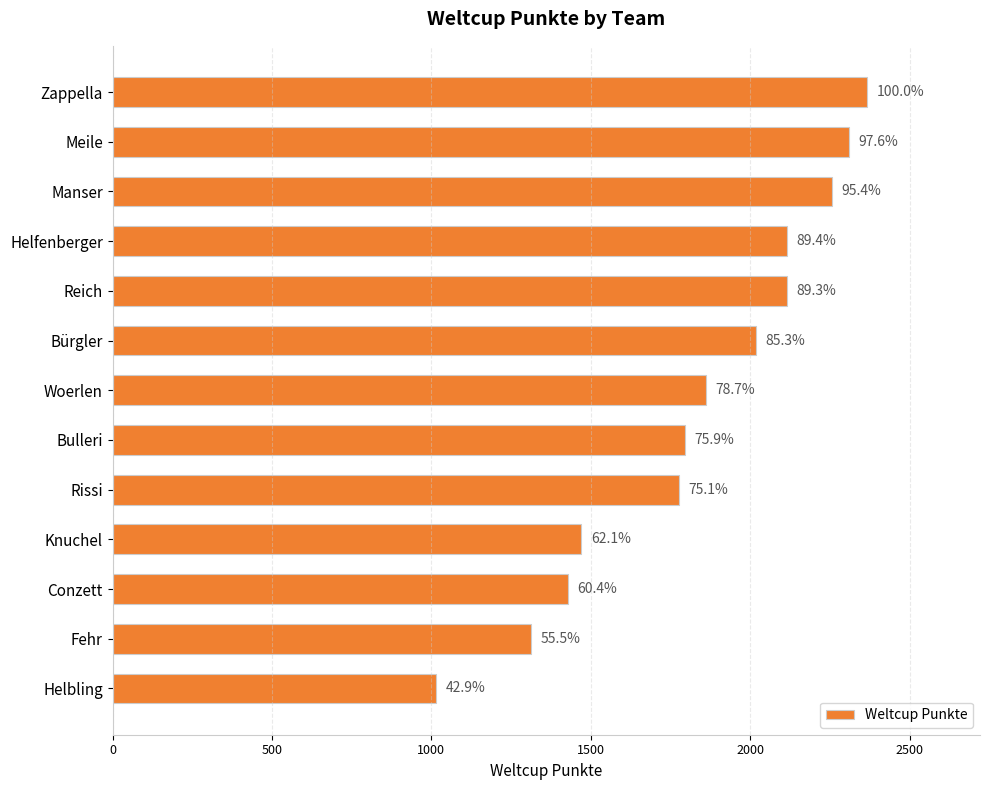

Are the bars grouped side by side (vs. stacked)?

No